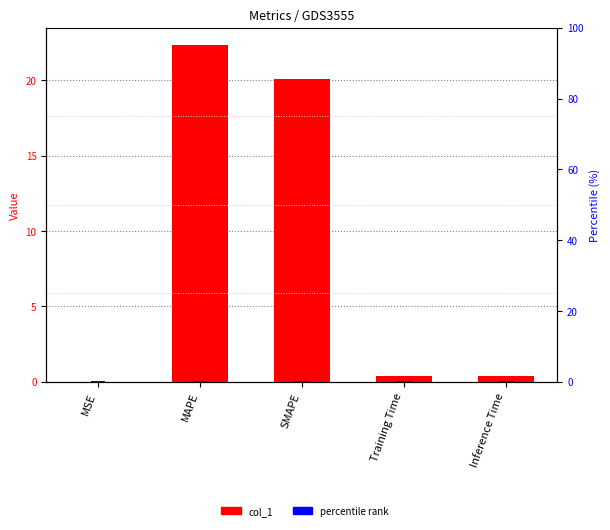

Count the number of categories in the chart.

5